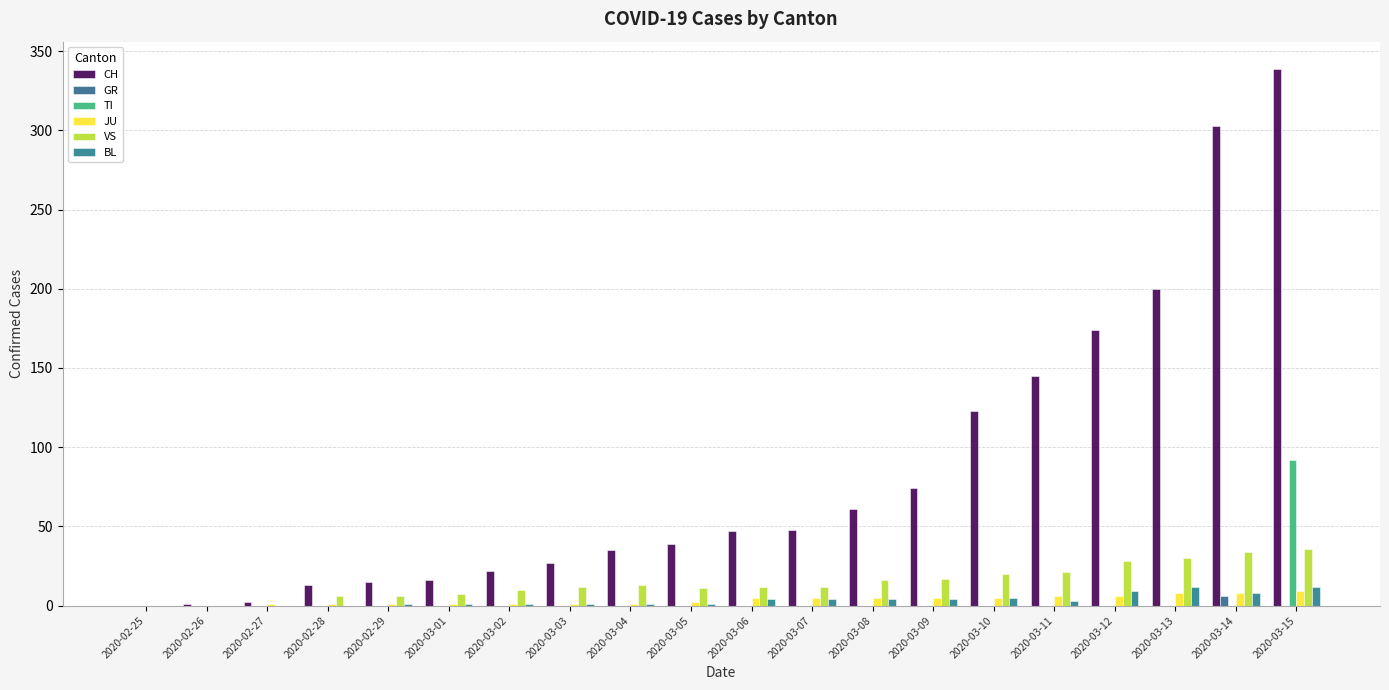

Between 2020-02-29 and 2020-03-06, which is larger?

2020-03-06